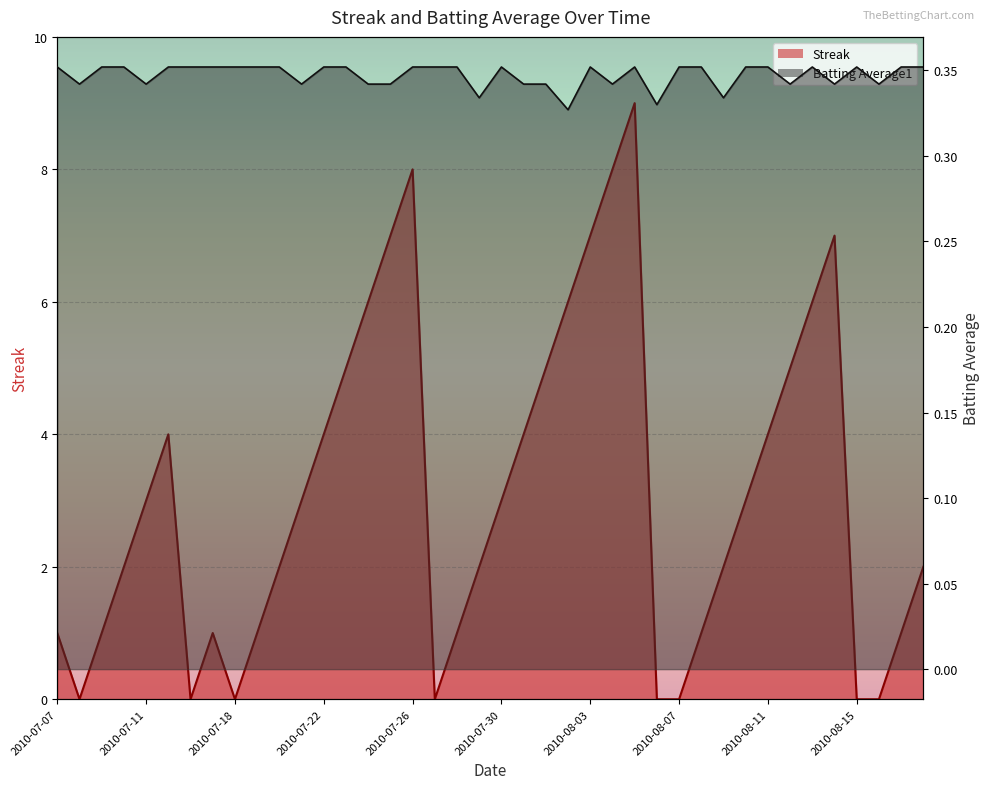

Reading right to left, transcribe all the data shown in this chart.

Streak: 2010-08-18=2.0	2010-08-17=1.0	2010-08-16=0.0	2010-08-15=0.0	2010-08-14=7.0	2010-08-13=6.0	2010-08-12=5.0	2010-08-11=4.0	2010-08-10=3.0	2010-08-09=2.0	2010-08-08=1.0	2010-08-07=0.0	2010-08-06=0.0	2010-08-05=9.0	2010-08-04=8.0	2010-08-03=7.0	2010-08-02=6.0	2010-08-01=5.0	2010-07-31=4.0	2010-07-30=3.0	2010-07-29=2.0	2010-07-28=1.0	2010-07-27=0.0	2010-07-26=8.0	2010-07-25=7.0	2010-07-24=6.0	2010-07-23=5.0	2010-07-22=4.0	2010-07-21=3.0	2010-07-20=2.0	2010-07-19=1.0	2010-07-18=0.0	2010-07-17=1.0	2010-07-16=0.0	2010-07-15=4.0	2010-07-11=3.0	2010-07-10=2.0	2010-07-09=1.0	2010-07-08=0.0	2010-07-07=1.0
Batting Average1: 2010-08-18=0.4	2010-08-17=0.4	2010-08-16=0.3	2010-08-15=0.4	2010-08-14=0.3	2010-08-13=0.4	2010-08-12=0.3	2010-08-11=0.4	2010-08-10=0.4	2010-08-09=0.3	2010-08-08=0.4	2010-08-07=0.4	2010-08-06=0.3	2010-08-05=0.4	2010-08-04=0.3	2010-08-03=0.4	2010-08-02=0.3	2010-08-01=0.3	2010-07-31=0.3	2010-07-30=0.4	2010-07-29=0.3	2010-07-28=0.4	2010-07-27=0.4	2010-07-26=0.4	2010-07-25=0.3	2010-07-24=0.3	2010-07-23=0.4	2010-07-22=0.4	2010-07-21=0.3	2010-07-20=0.4	2010-07-19=0.4	2010-07-18=0.4	2010-07-17=0.4	2010-07-16=0.4	2010-07-15=0.4	2010-07-11=0.3	2010-07-10=0.4	2010-07-09=0.4	2010-07-08=0.3	2010-07-07=0.4